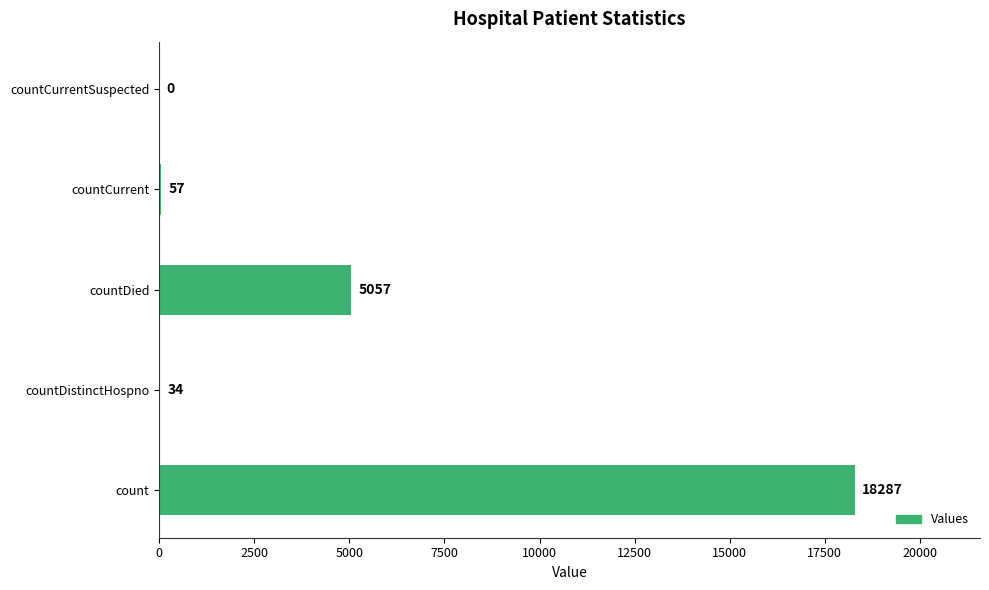

Reading bottom to top, extract all data points from this chart.

count=18287	countDistinctHospno=34	countDied=5057	countCurrent=57	countCurrentSuspected=0